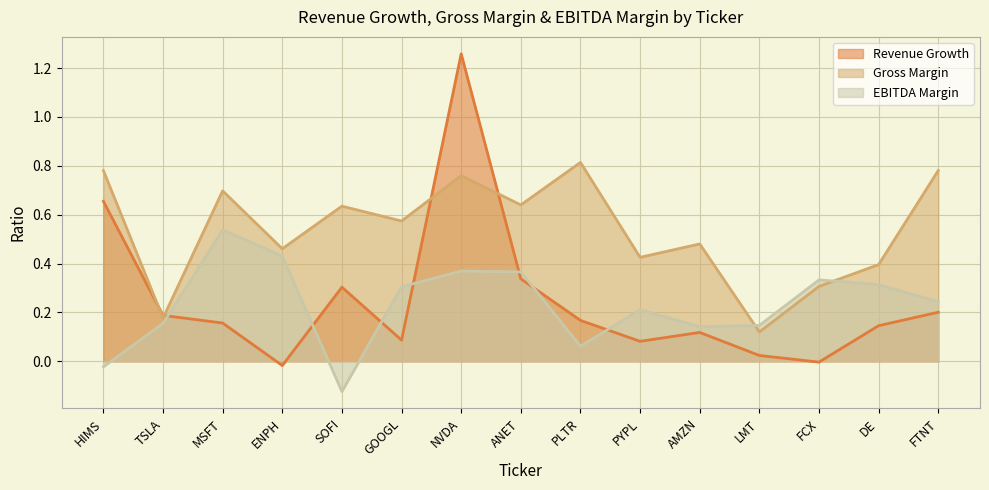

Which series changed the most between SOFI and FCX?

EBITDA Margin